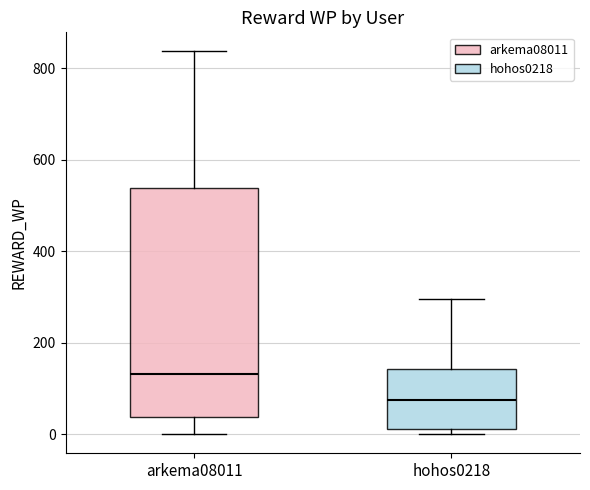

Which box is the tallest, from its lower edge to its upper edge?

arkema08011